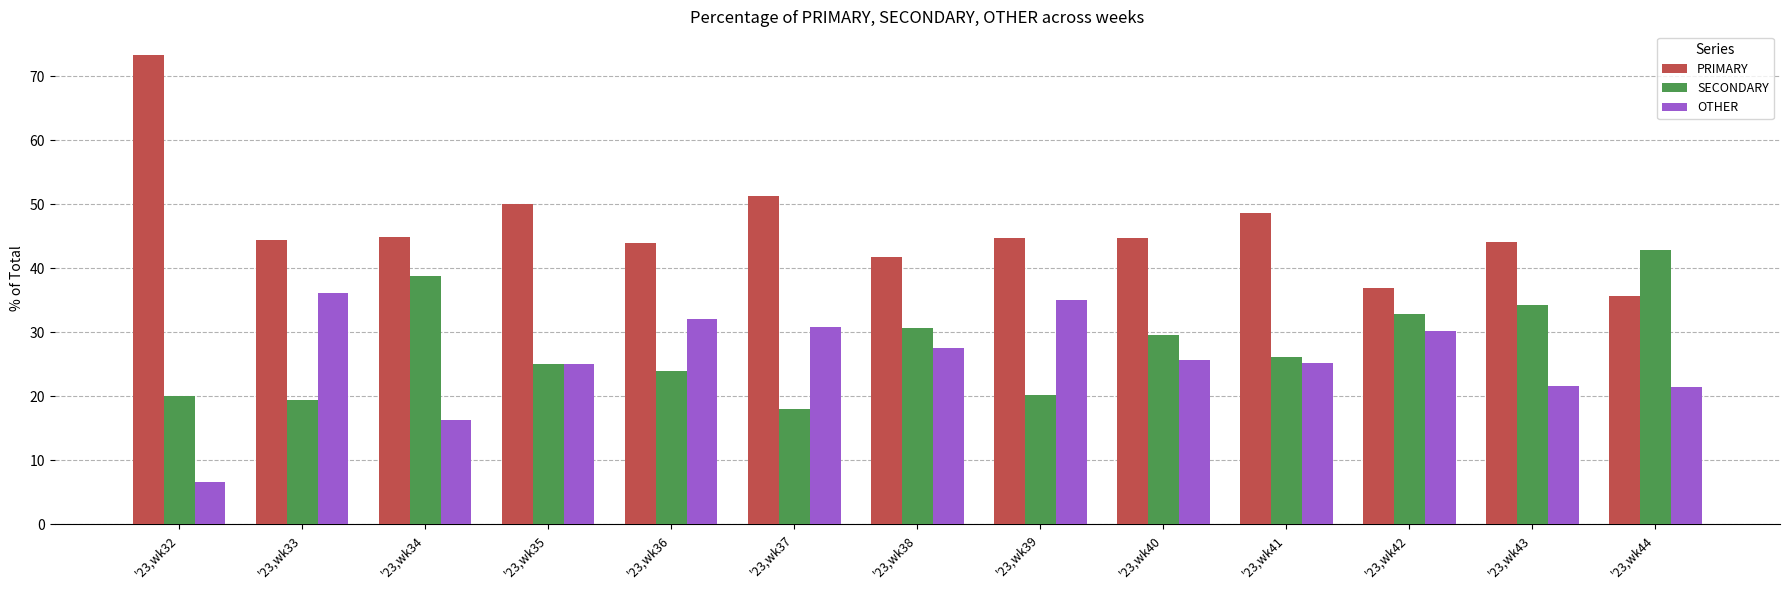

What is the highest value of the SECONDARY series?

42.9